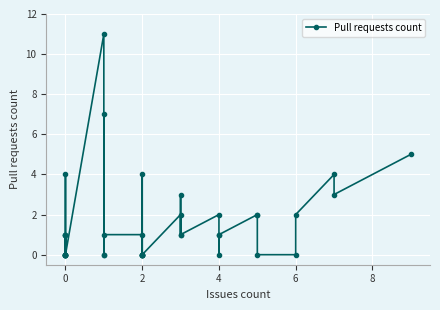

Count the number of values greater than 1.

13